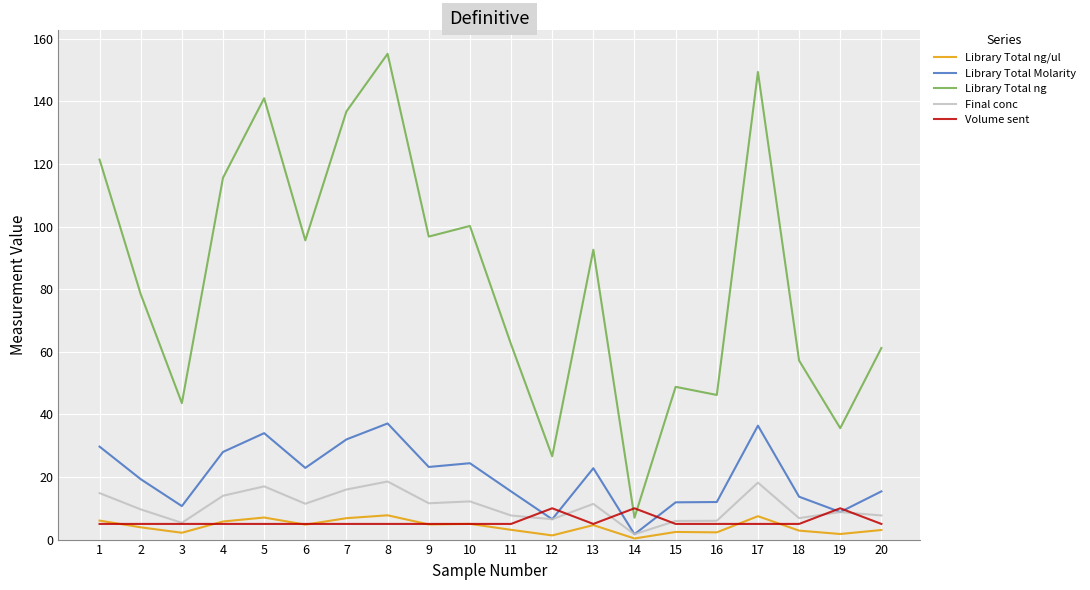

How many lines are shown in the chart?

5